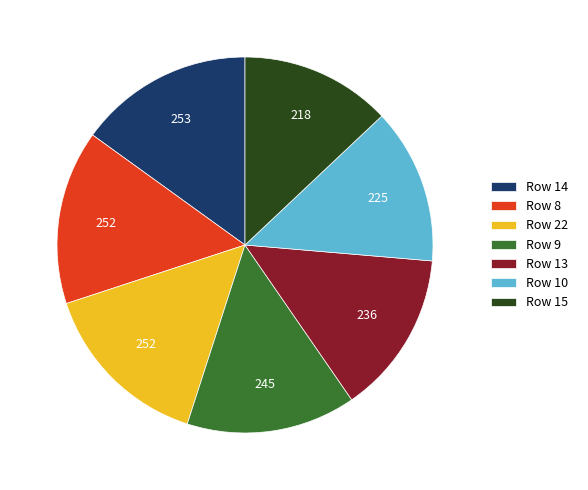

Does any single category account for the majority?

No